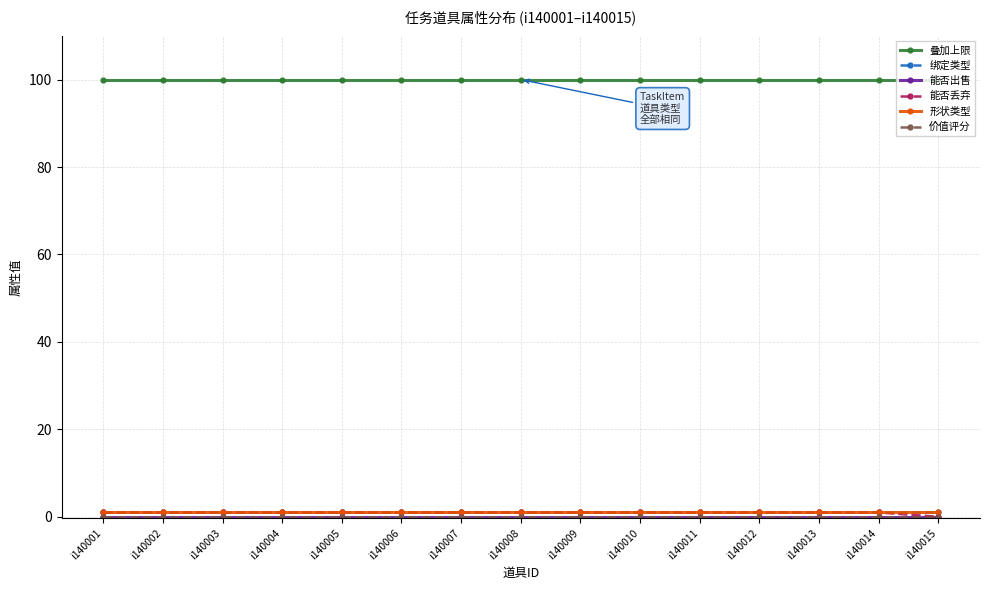

Is this an area chart (filled region under the line)?

No